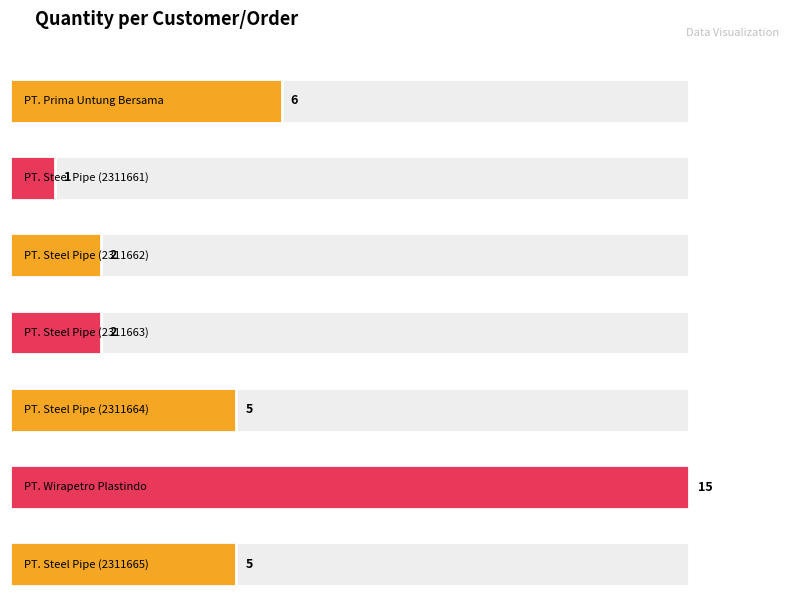

What is the change in value from PT. Steel Pipe (2311663) to PT. Wirapetro Plastindo?

+13